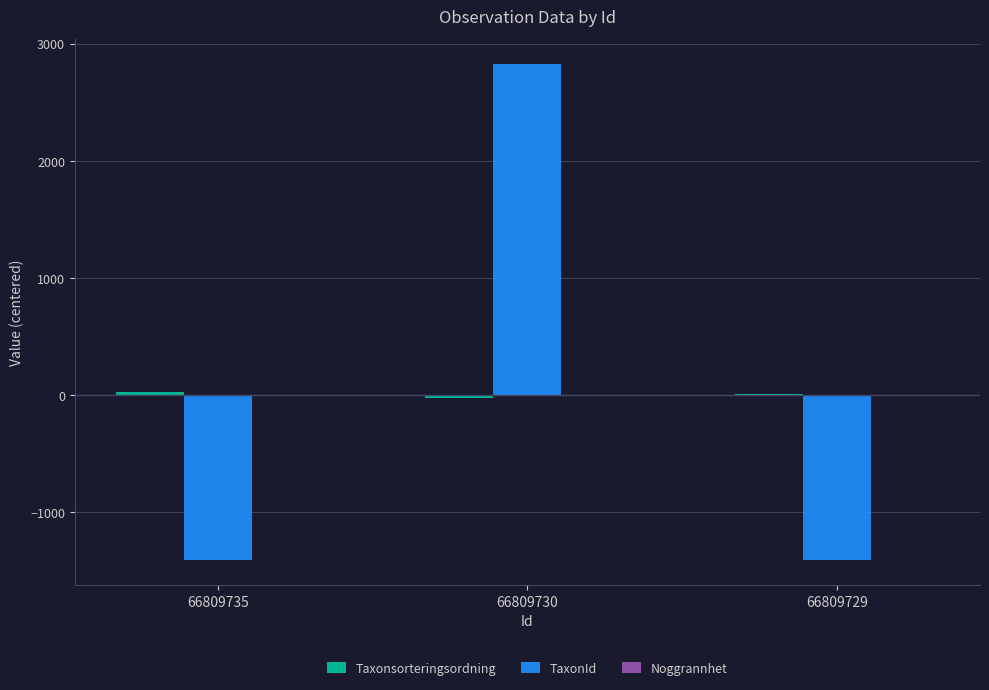

Which series has the widest spread of values?

TaxonId